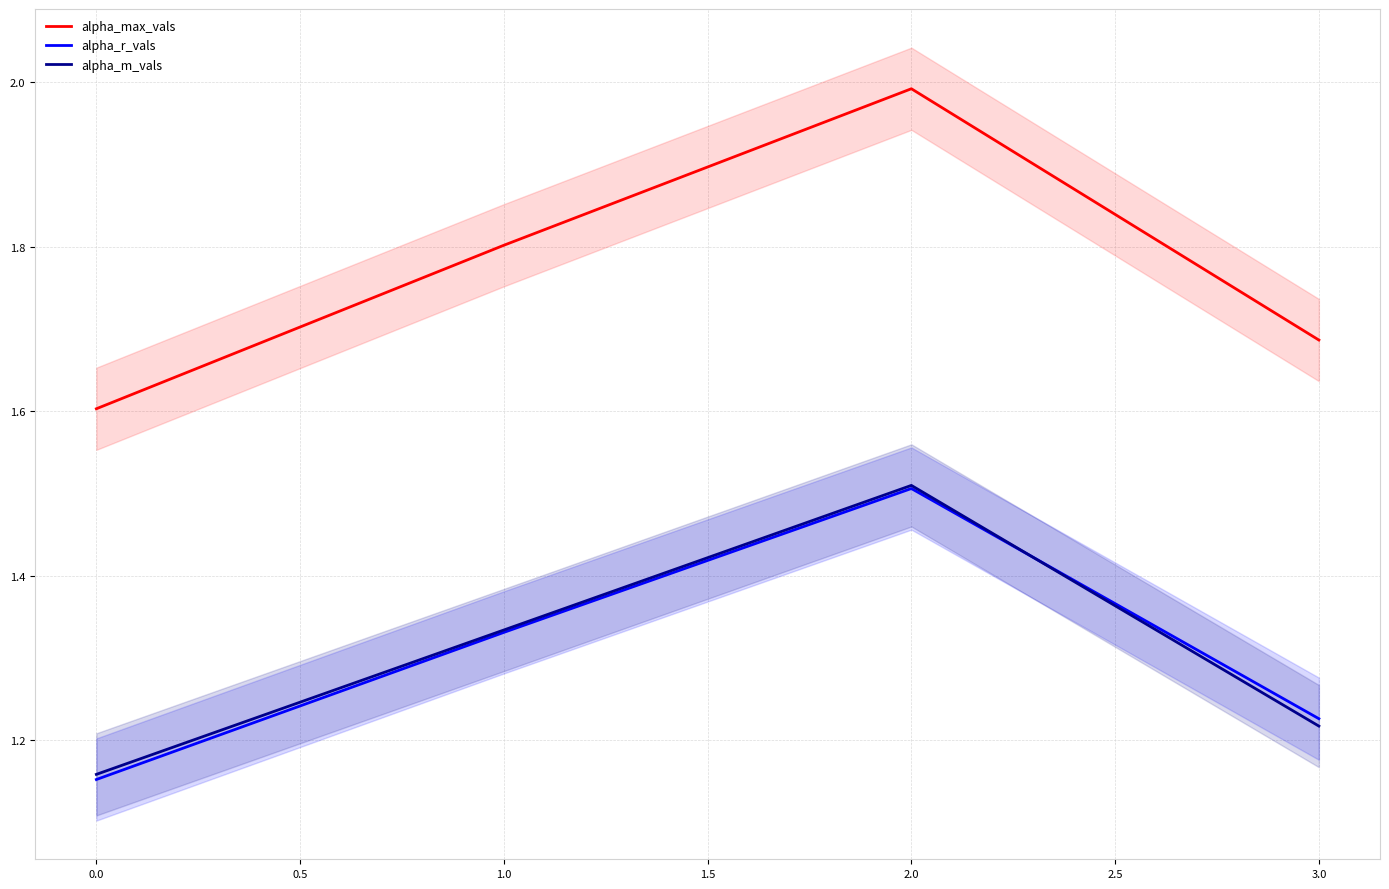

Which series has the largest range (max minus min)?

alpha_max_vals